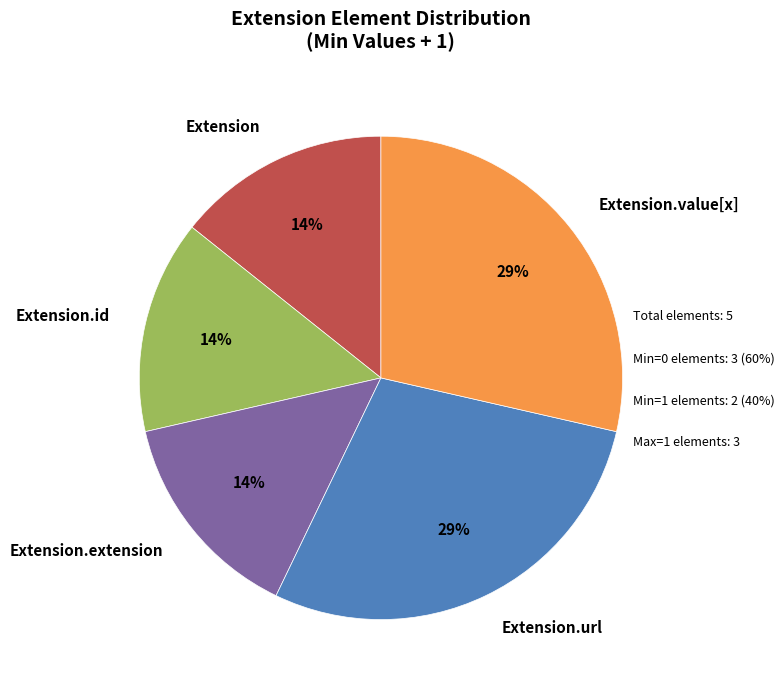

Is Extension the majority of the pie?

No